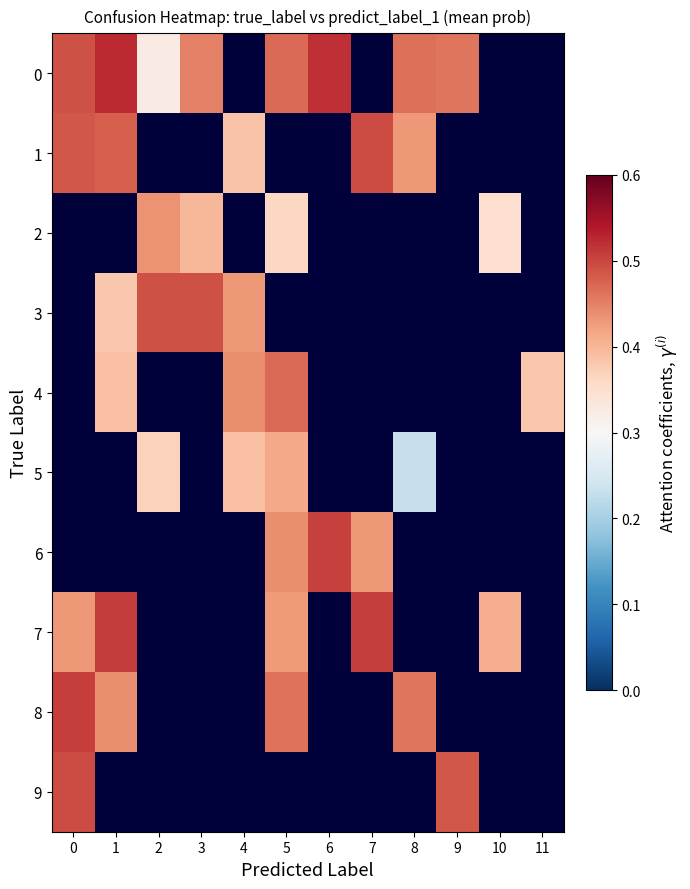

Between 6 and 2, which is larger?

6